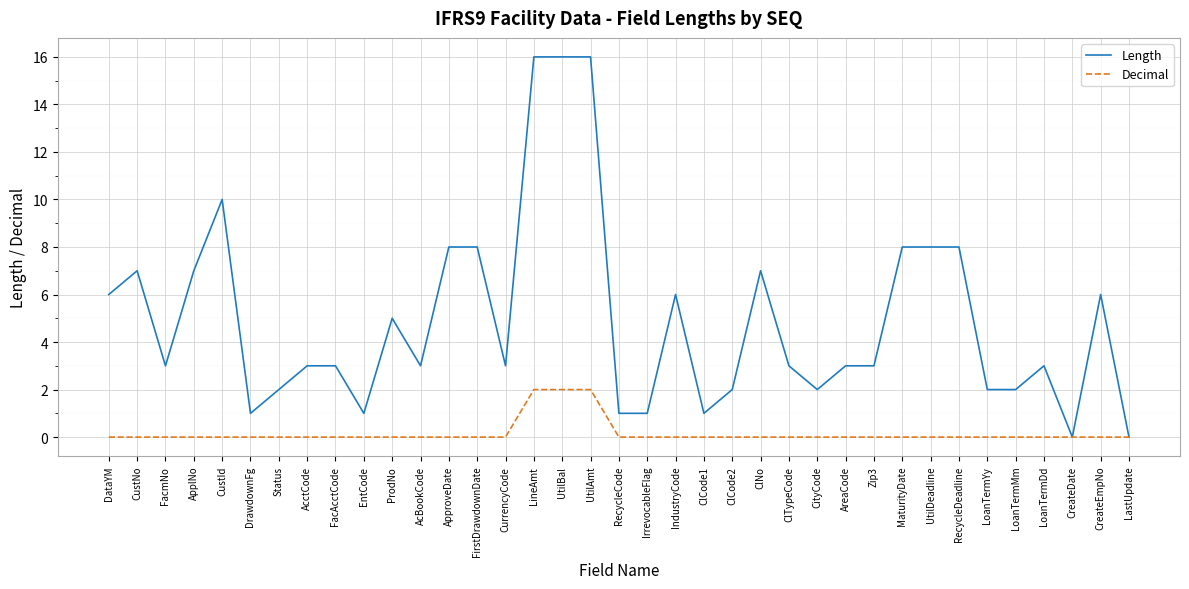

What is the difference between the Length values at CurrencyCode and DataYM?

3